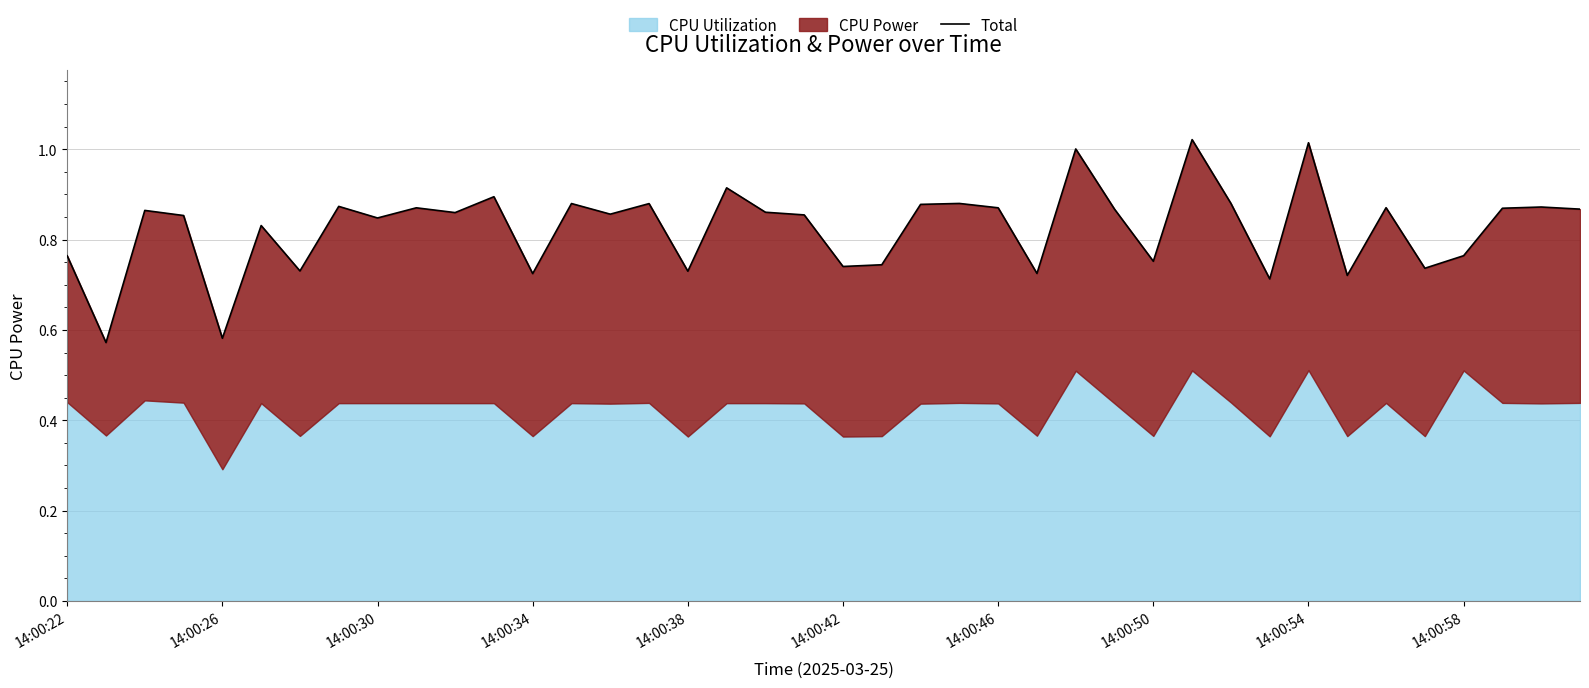

List the labels in order of value, largest first.

29, 32, 26, 17, 11, 30, 23, 13, 15, 22, 14:00:50, 38, 34, 24, 14:00:58, 37, 39, 27, 14:00:30, 18, 10, 14, 19, 14:00:34, 14:00:54, 14:00:42, 36, 14:00:22, 28, 21, 20, 35, 14:00:46, 16, 25, 12, 33, 31, 14:00:38, 14:00:26